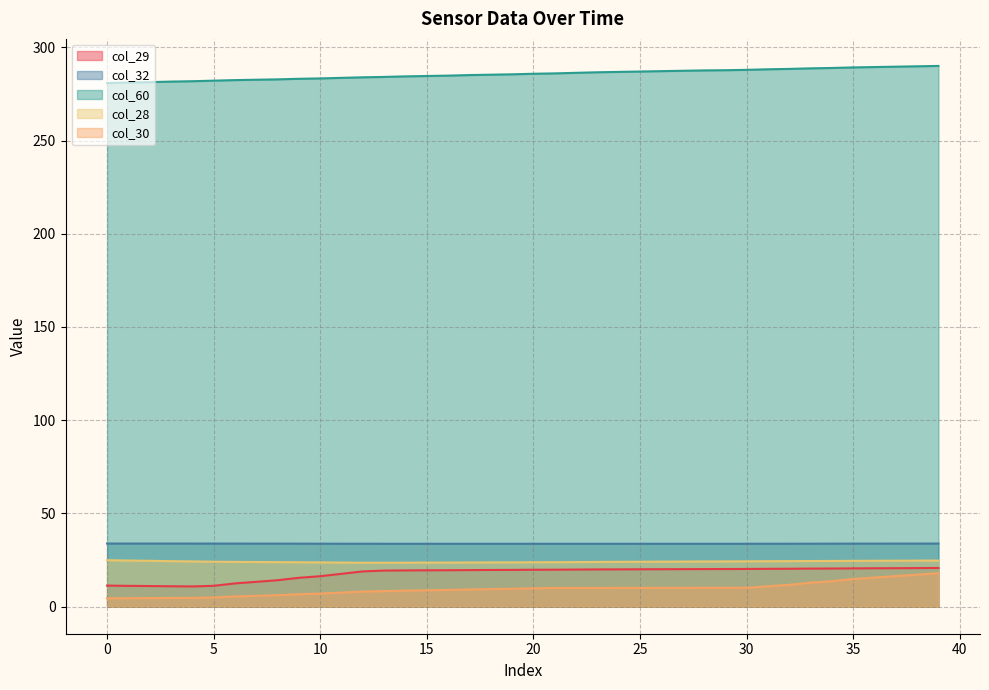

At which category is the sum across all series the highest?

39